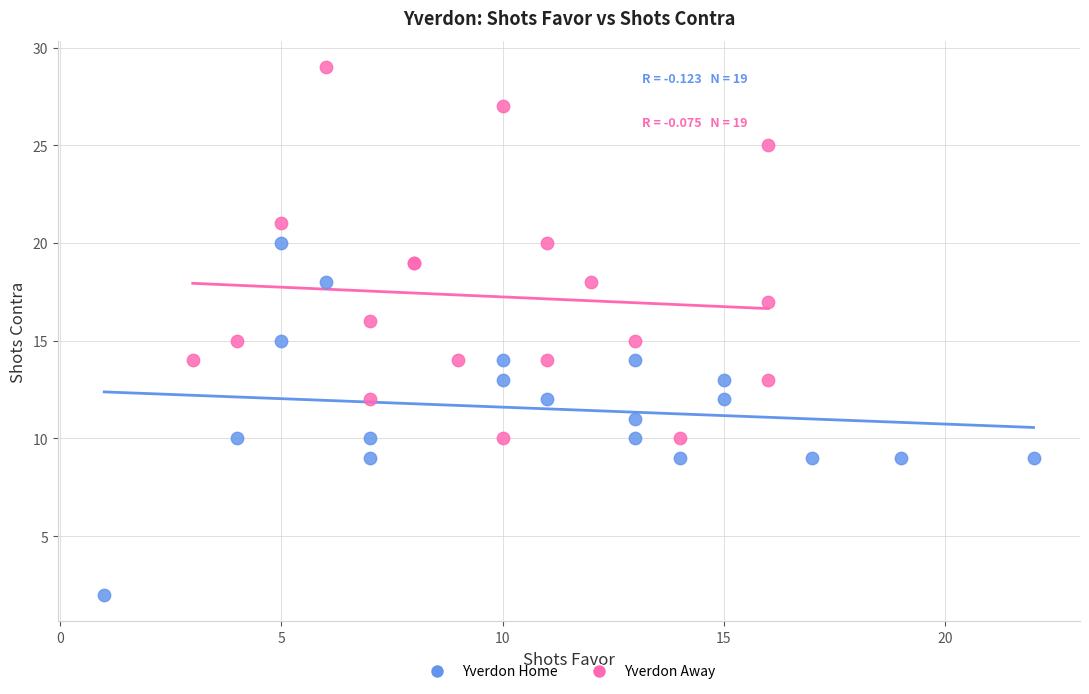

Which series has the widest spread of Y values?

Yverdon Away